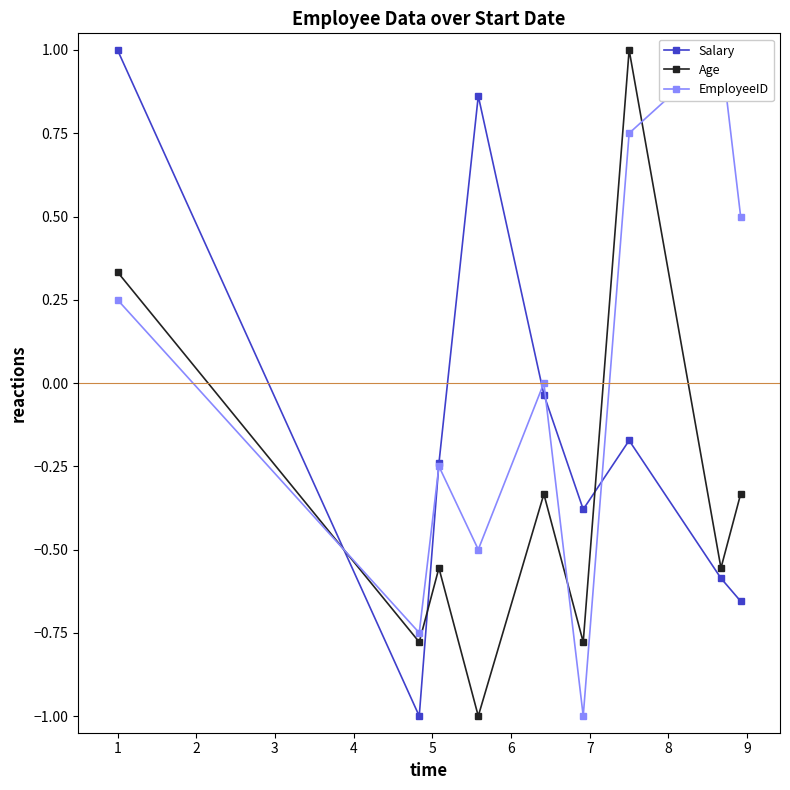

What is the lowest value of the Salary series?

-1.0